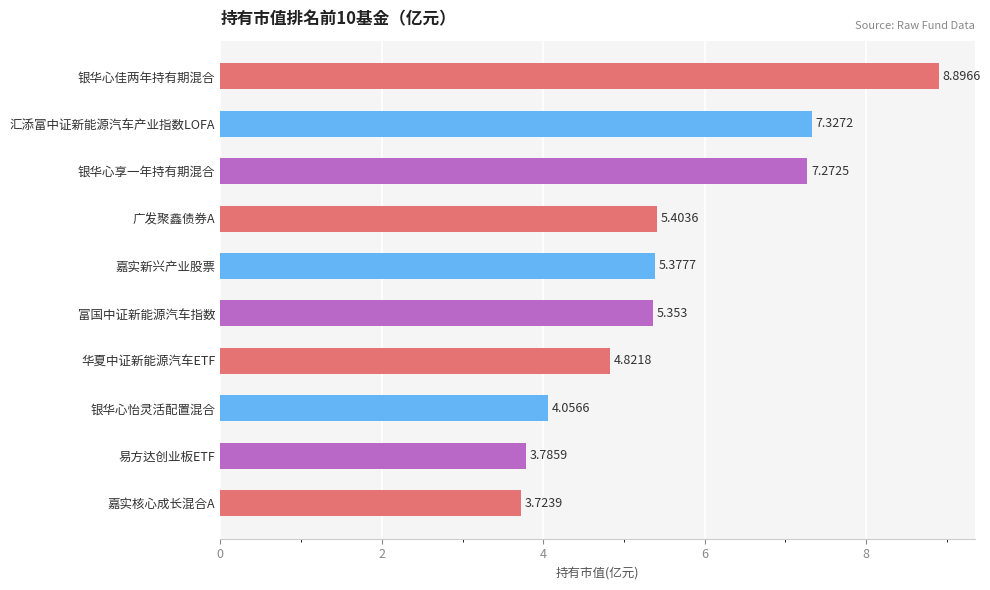

What is the label of the 9th bar from the bottom?

汇添富中证新能源汽车产业指数LOFA